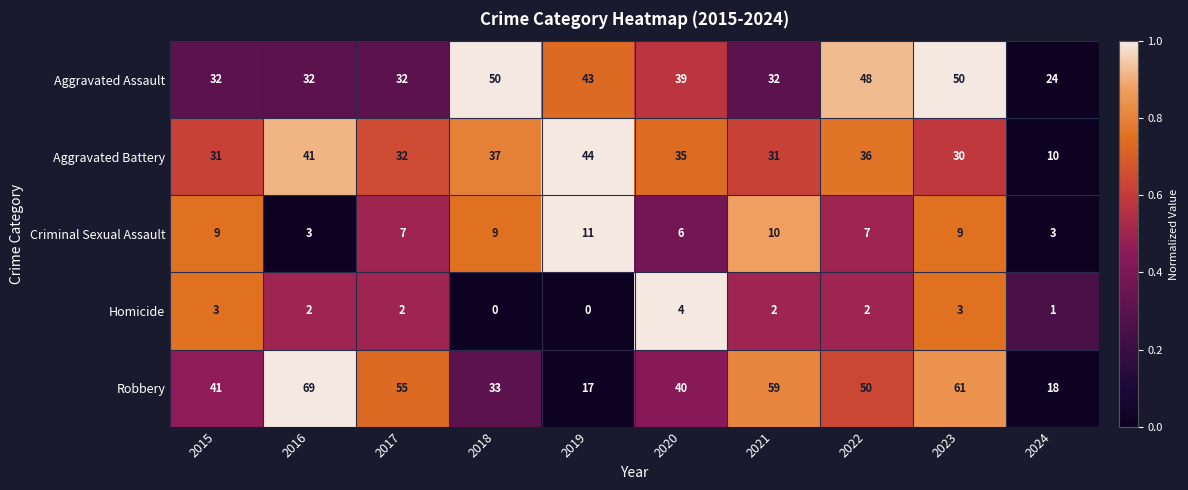

True or false: Criminal Sexual Assault has a value of 4 at 2022.

False